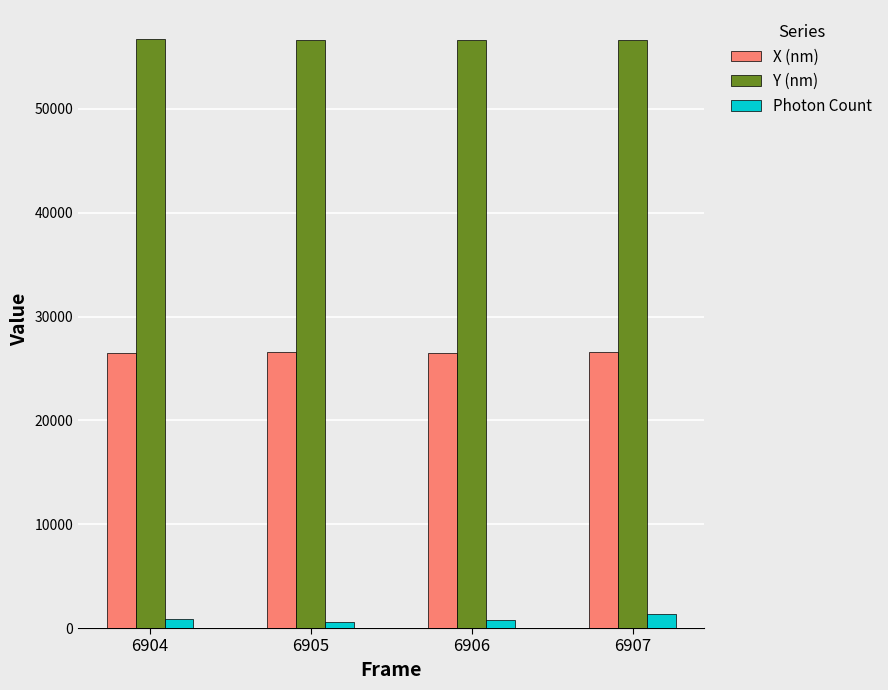

What is the difference between the Photon Count values at 6906 and 6907?

592.9